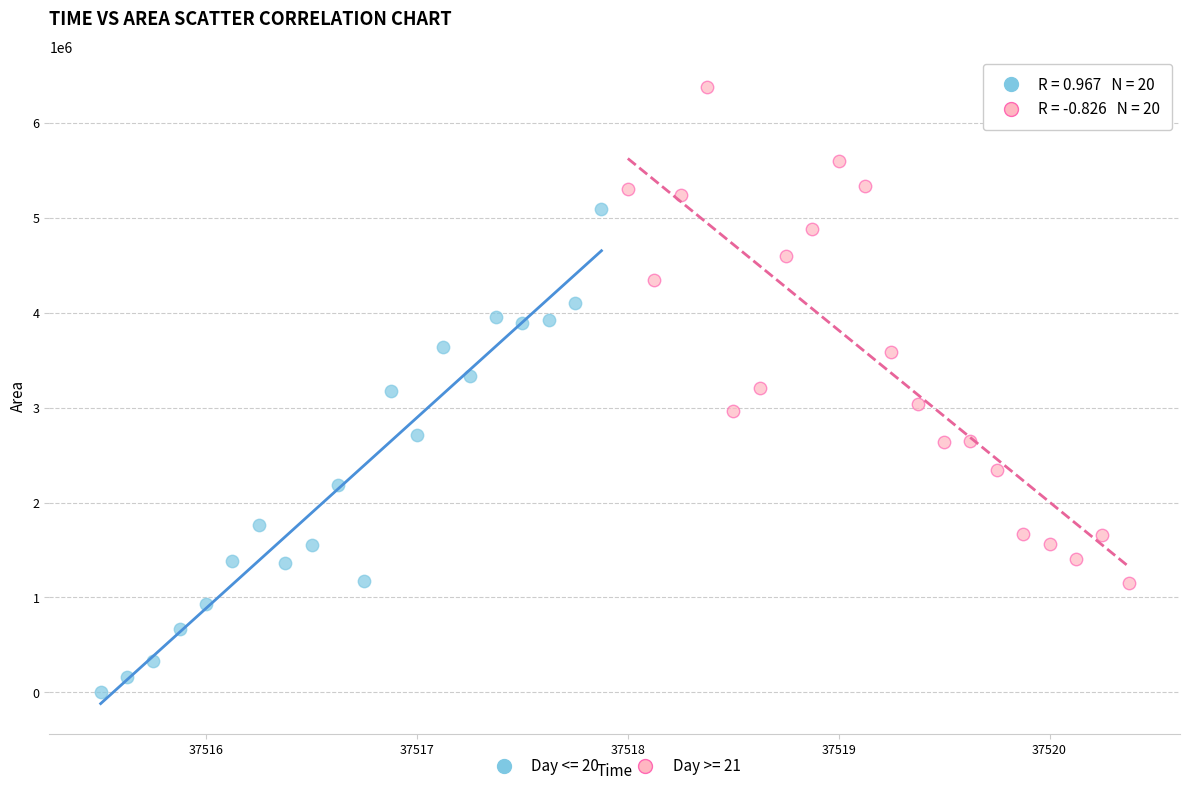

Which series reaches the minimum Y coordinate?

Day <= 20